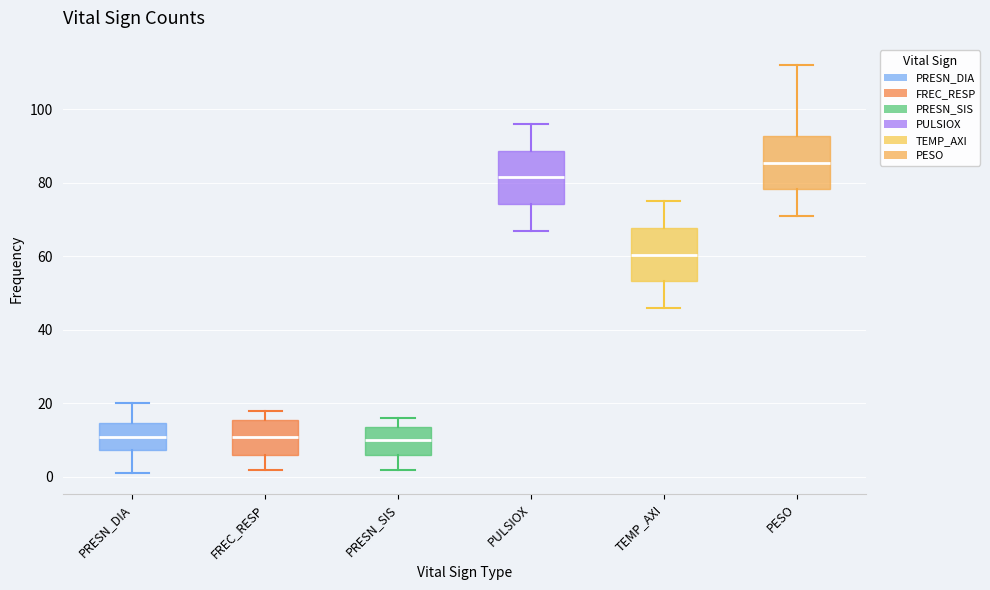

Where does the median line of the box for TEMP_AXI sit on the y-axis? The values are not printed on the chart, so give them approximately, as read against the axis.

60